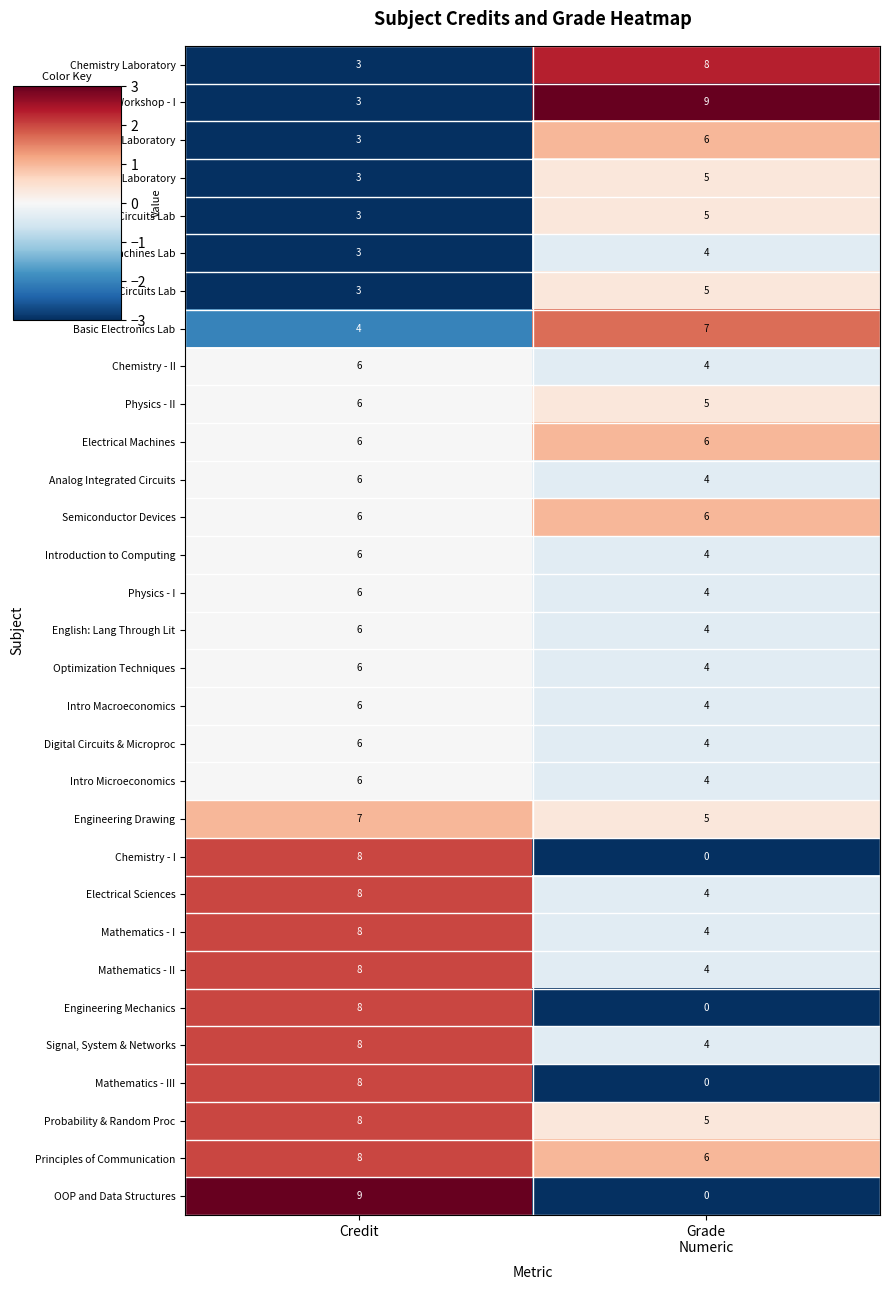

Which category has the highest value in the Intro Macroeconomics series?

Credit